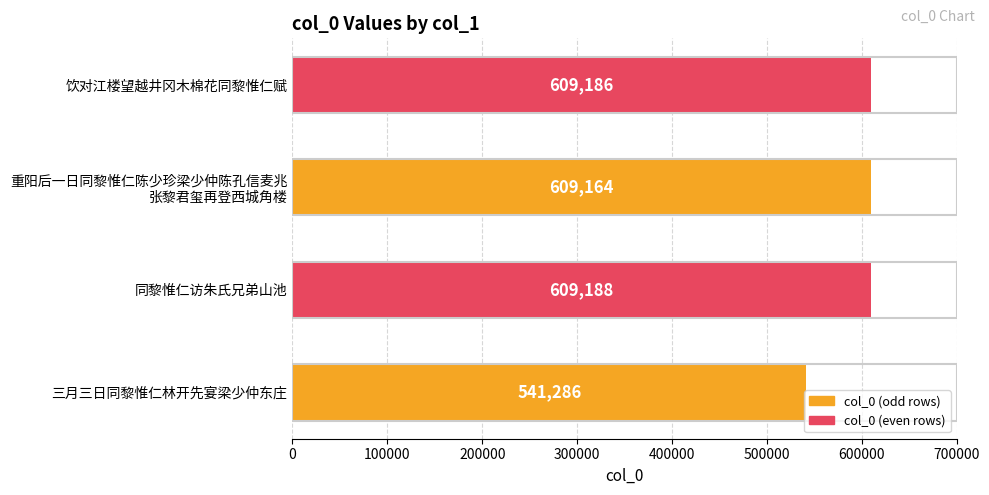

What is the ratio of the value at 饮对江楼望越井冈木棉花同黎惟仁赋 to the value at 同黎惟仁访朱氏兄弟山池?

1.0